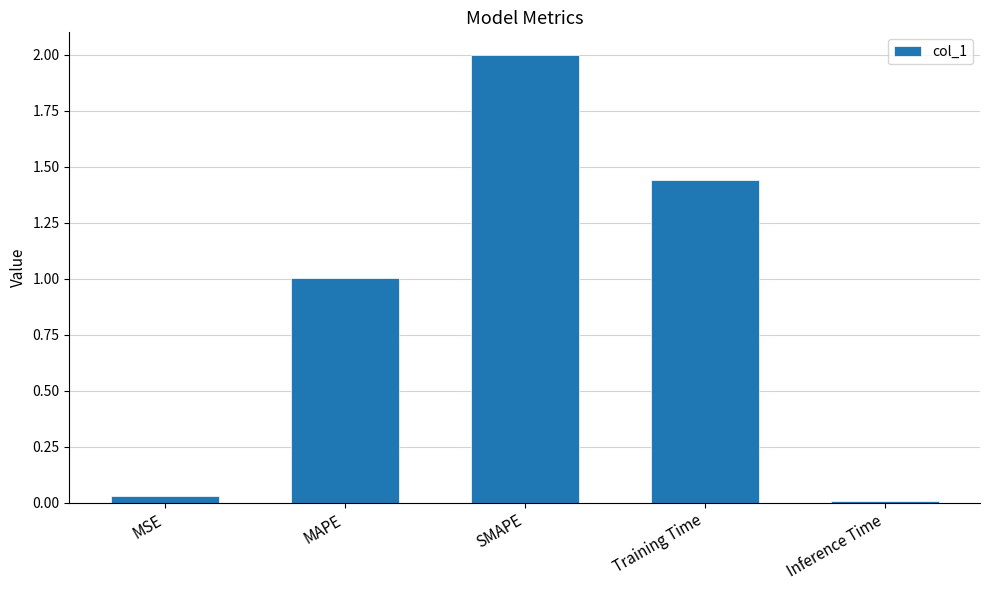

Where does the data first go above 1?

MAPE